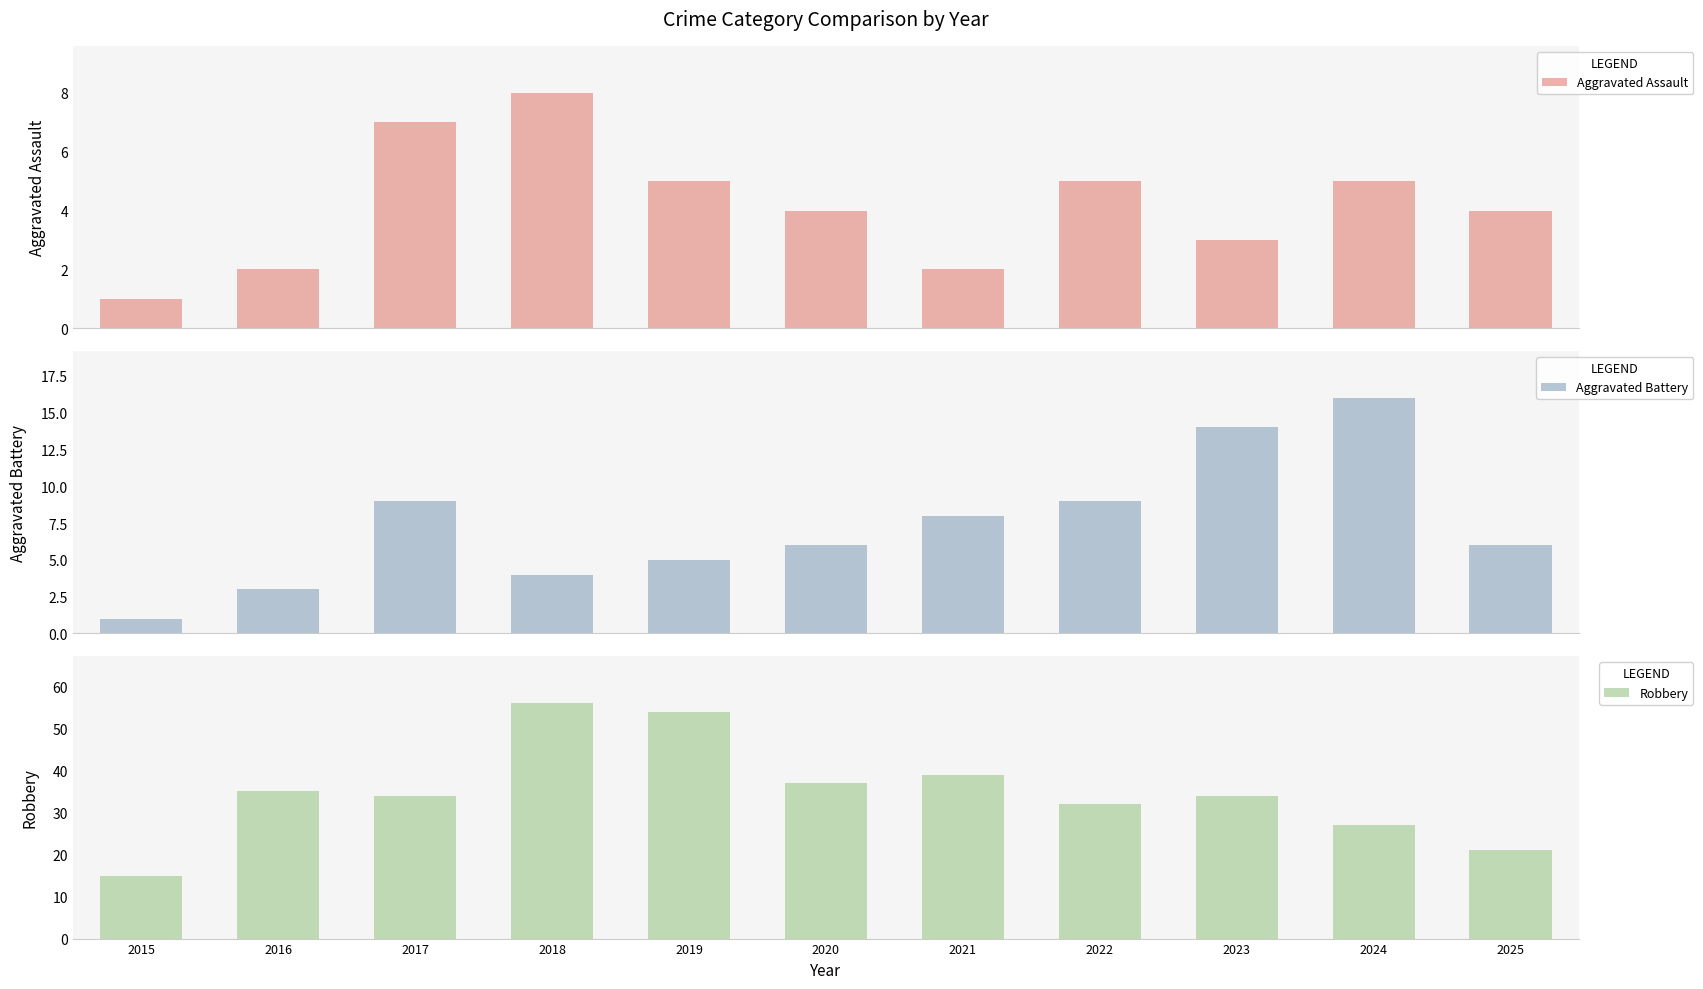

True or false: Robbery has a value of 23 at 2023.

False